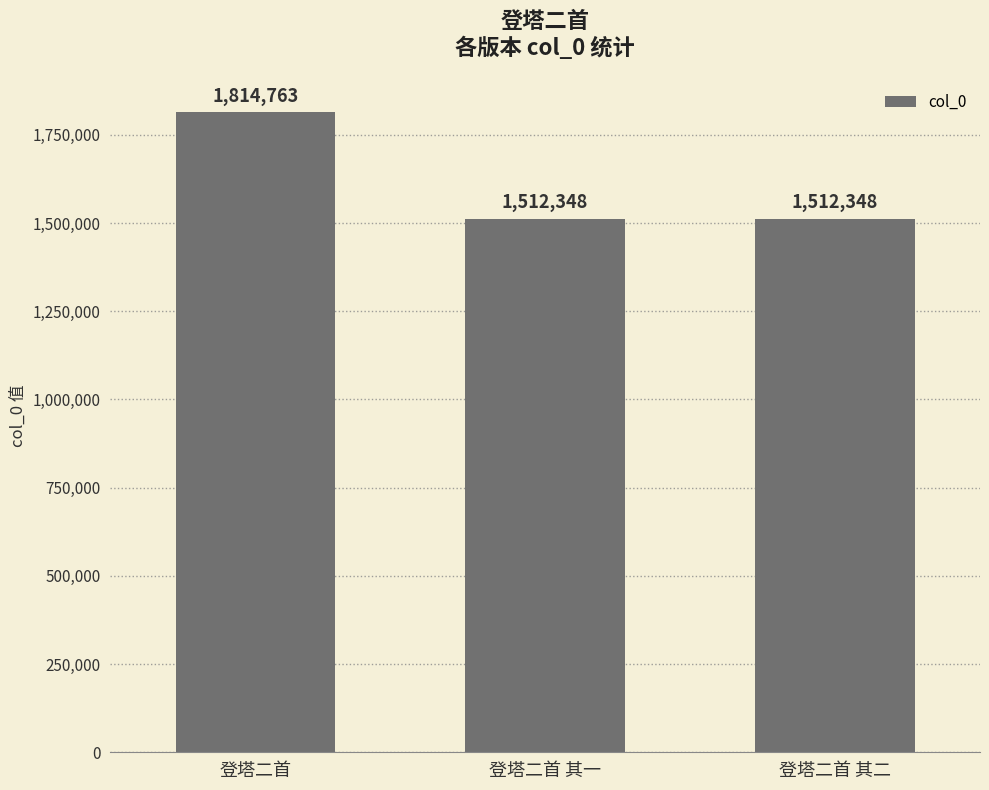

What is the change in value from 登塔二首 to 登塔二首 其二?

-302415